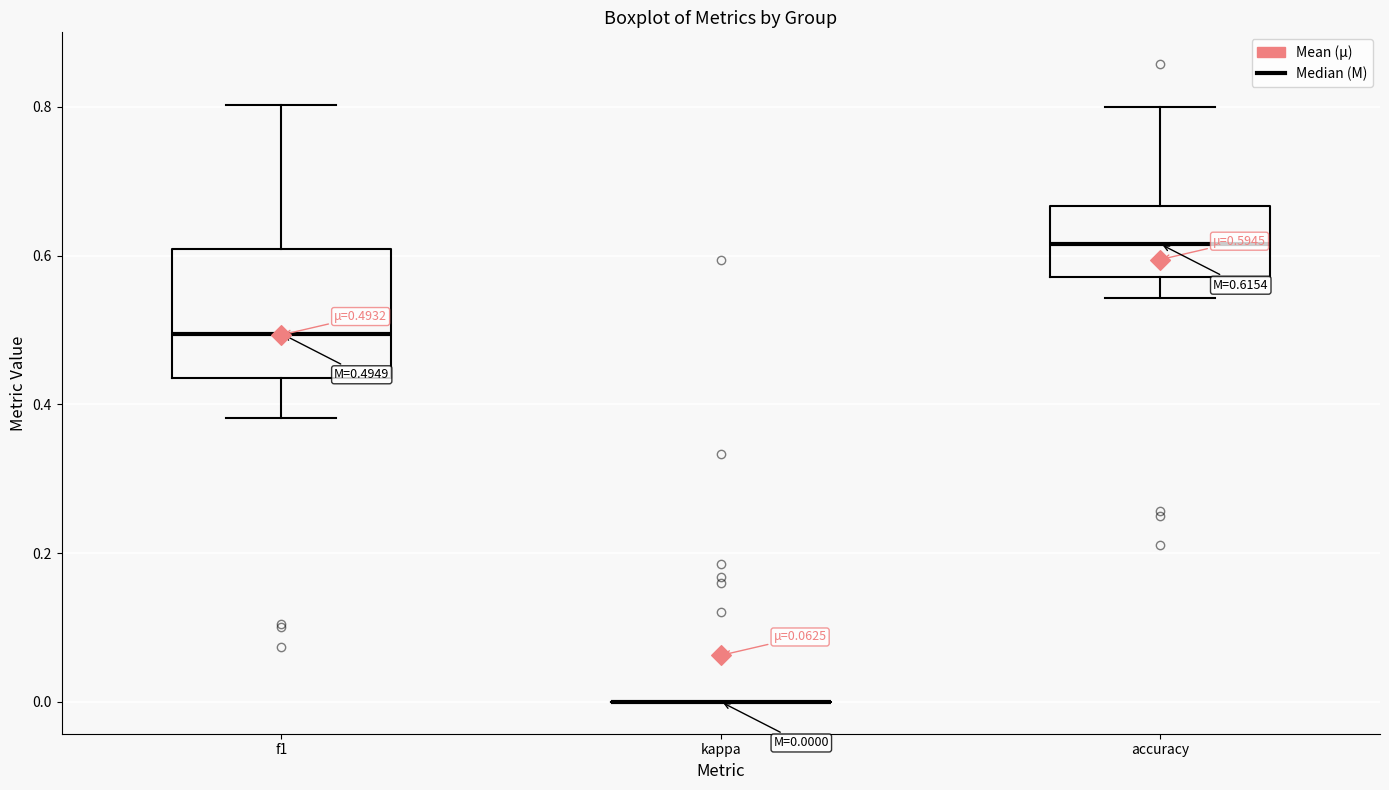

Which box is the tallest, from its lower edge to its upper edge?

f1